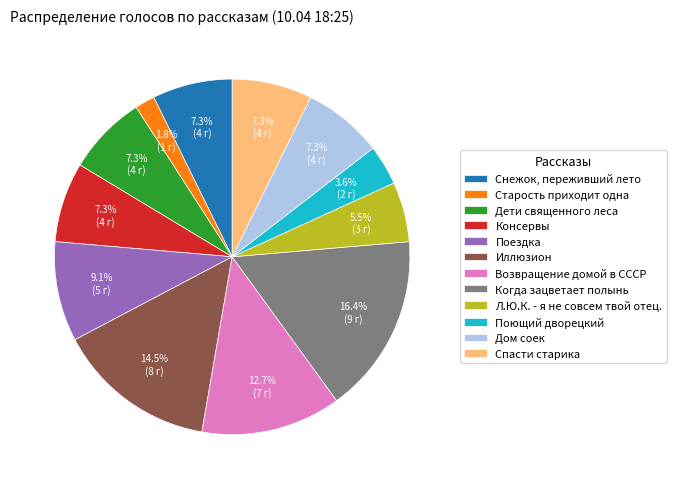

To the nearest percent, what is the difference between the Поездка and Спасти старика slice percentages?

2%